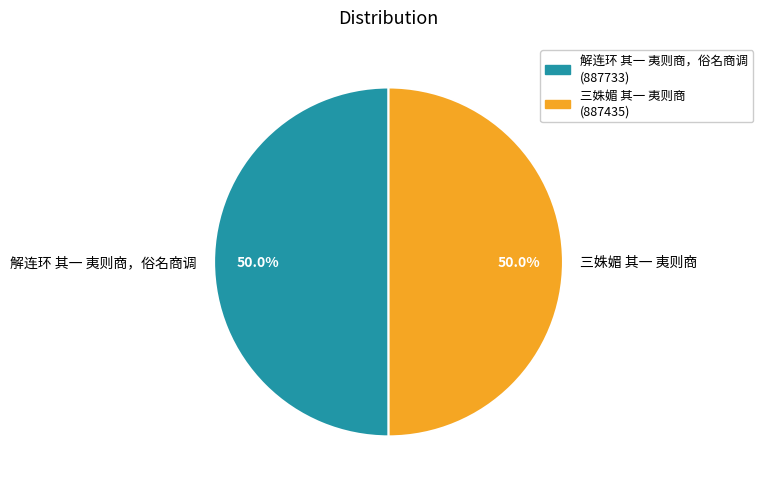

To the nearest percent, what percentage of the pie is 解连环 其一 夷则商，俗名商调?

50%